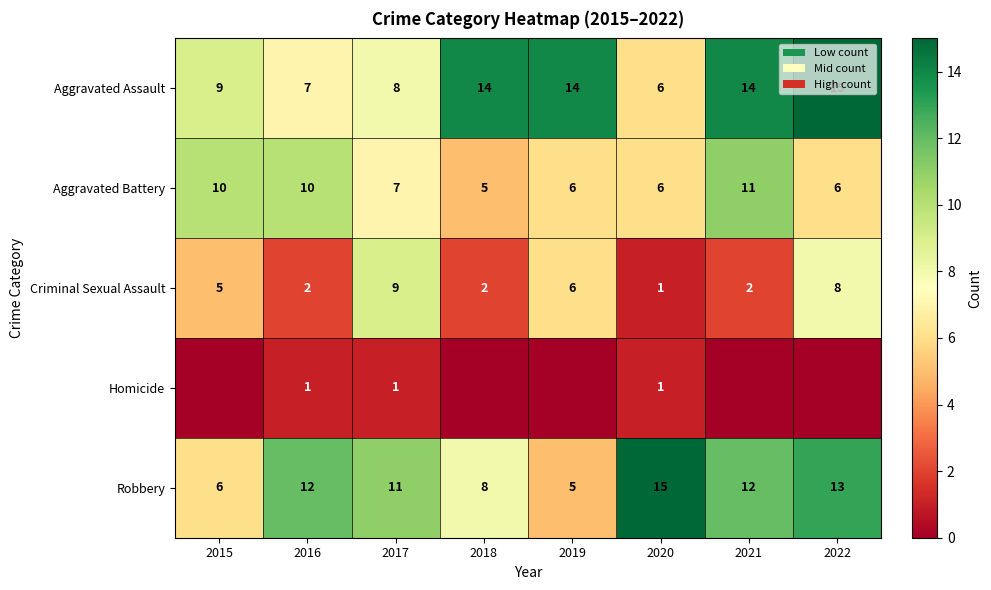

What is the sum of the Aggravated Battery values at 2015 and 2021?

21